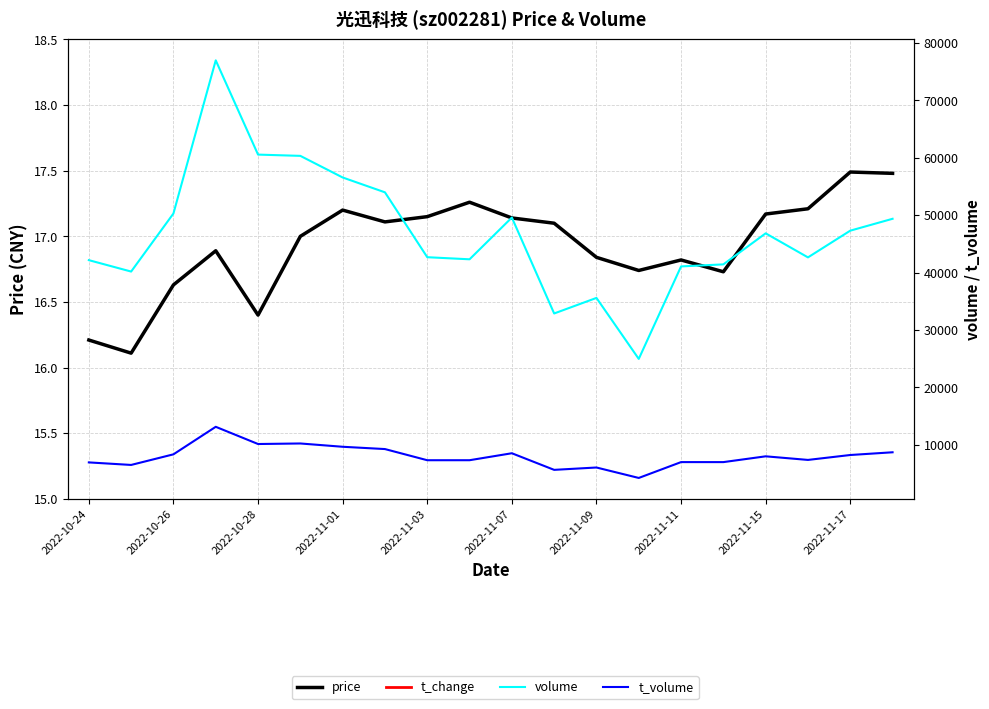

What is the average value of the volume series?

46882.6